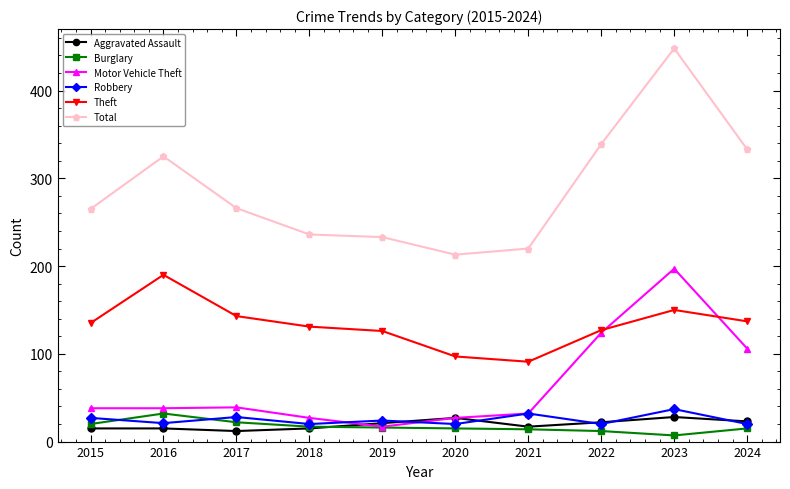

Where is the first local maximum for Total?

2016